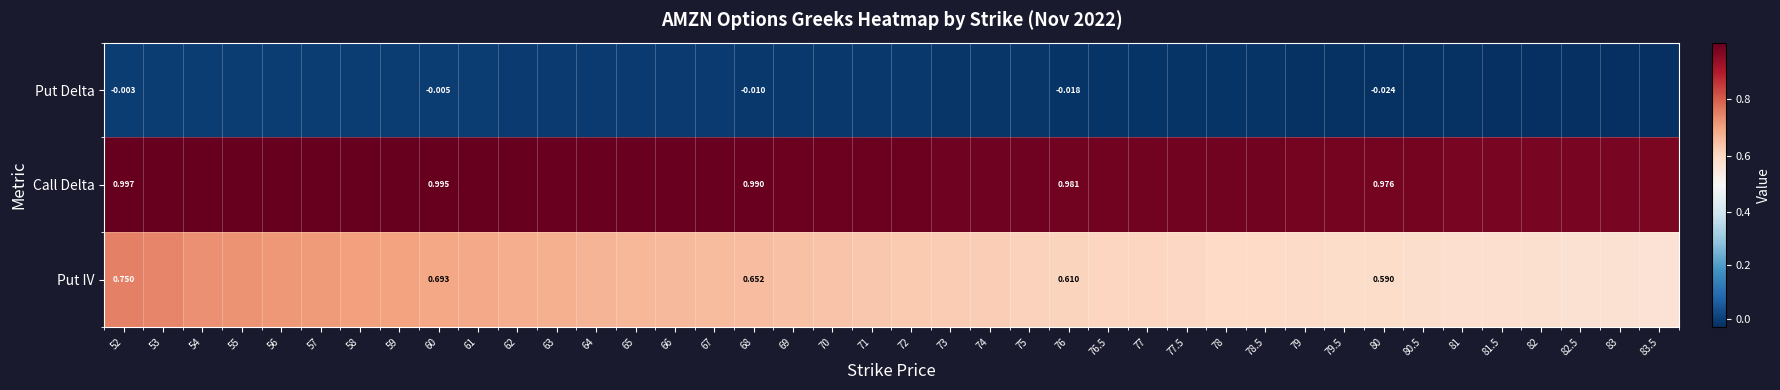

What is the average value of the Put IV series?

0.6